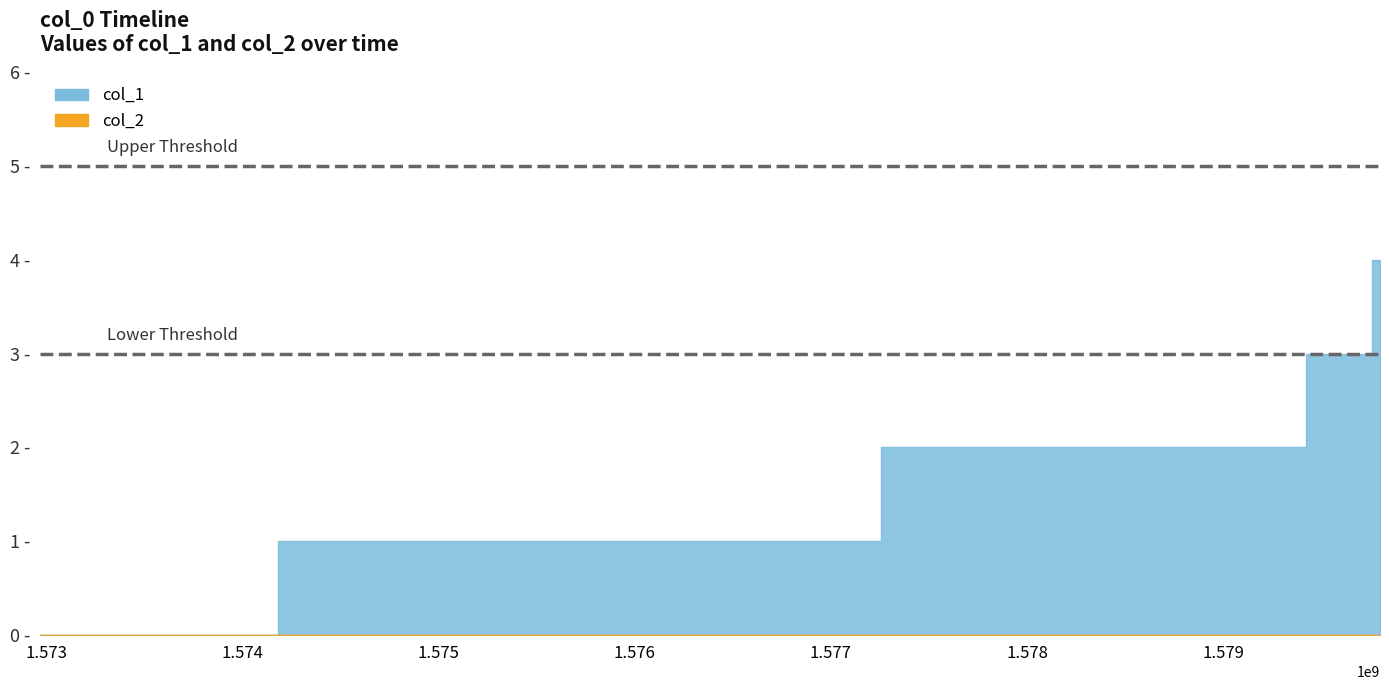

What is the sum of all col_1 values?

10